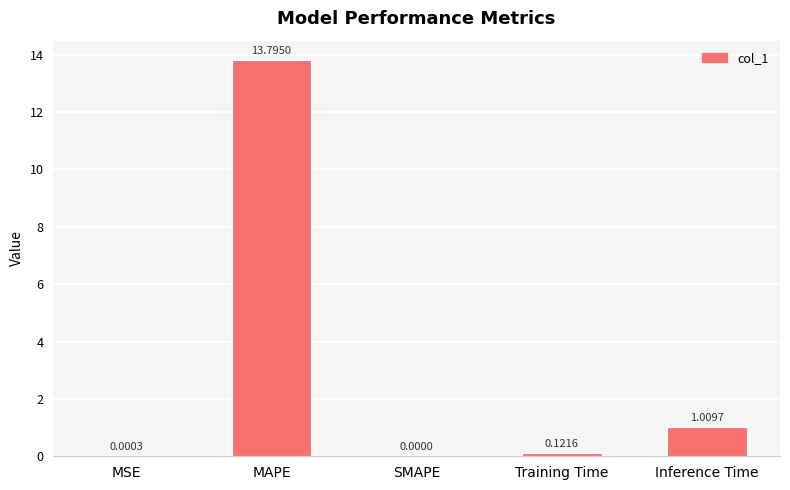

Which has a higher value, Inference Time or Training Time?

Inference Time